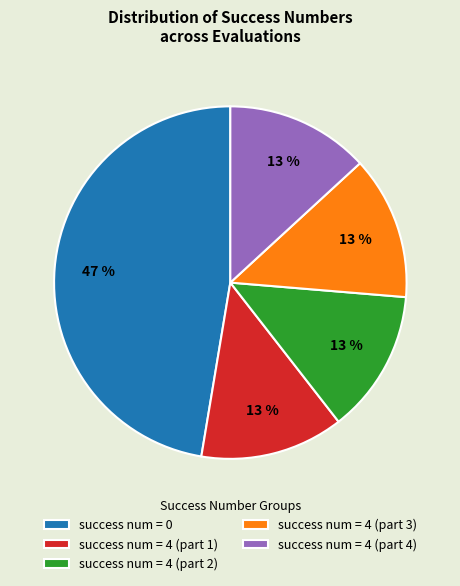

Count the number of slices in the pie.

5